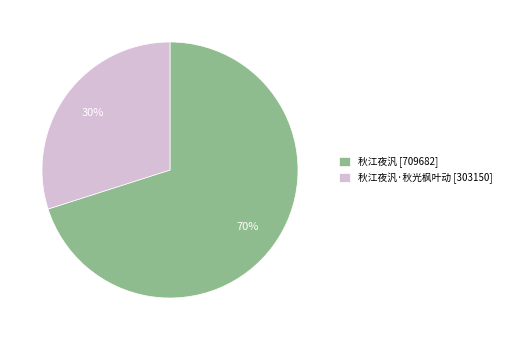

What is the ratio of the value at 秋江夜汎 [709682] to the value at 秋江夜汎·秋光枫叶动 [303150]?

2.3